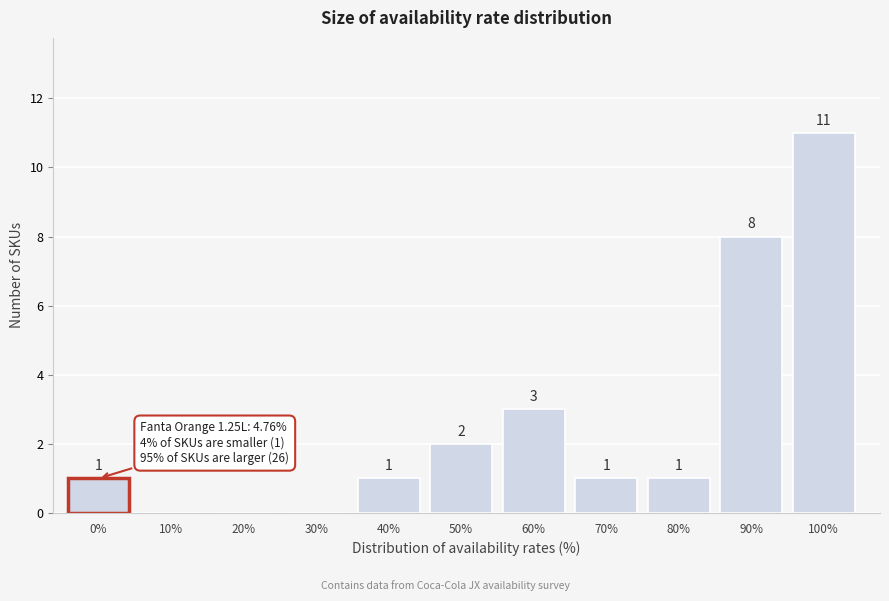

Reading left to right, what are all the values shown in this chart?

0%=1	10%=0	20%=0	30%=0	40%=1	50%=2	60%=3	70%=1	80%=1	90%=8	100%=11